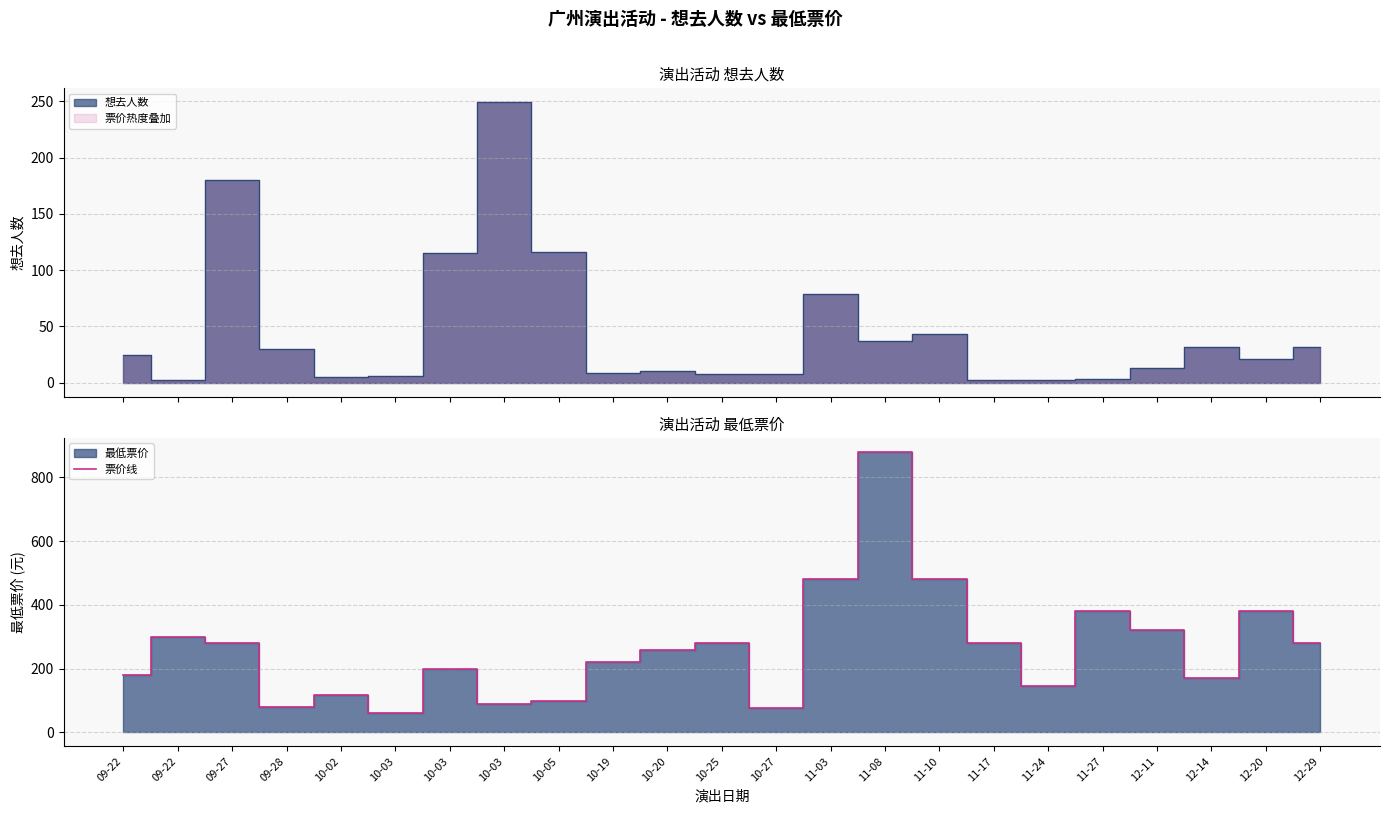

What is the label of the 1st point from the left?

09-22